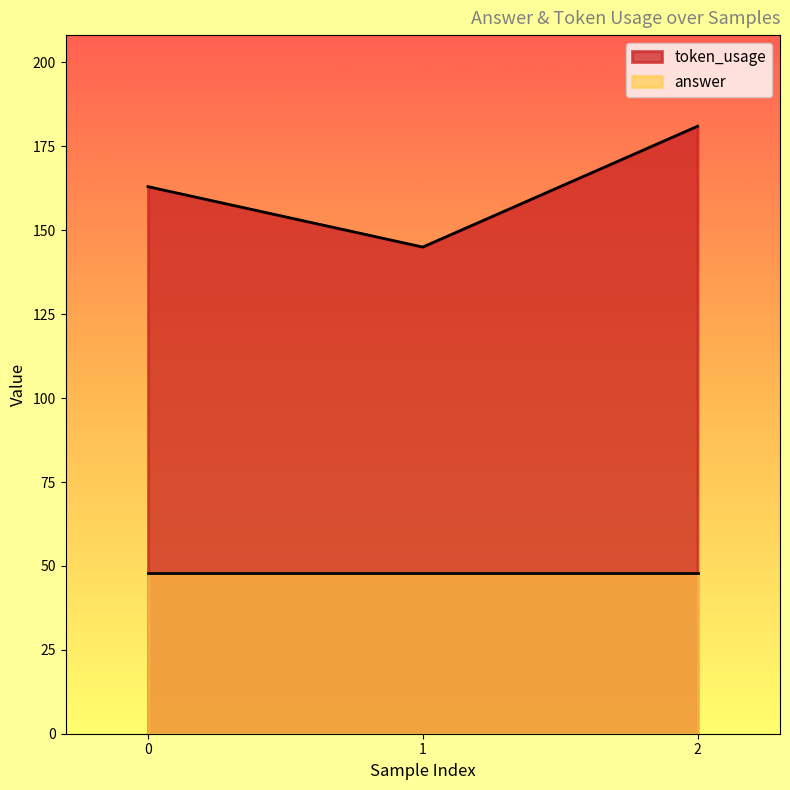

List the labels in order of value, smallest first.

1, 0, 2